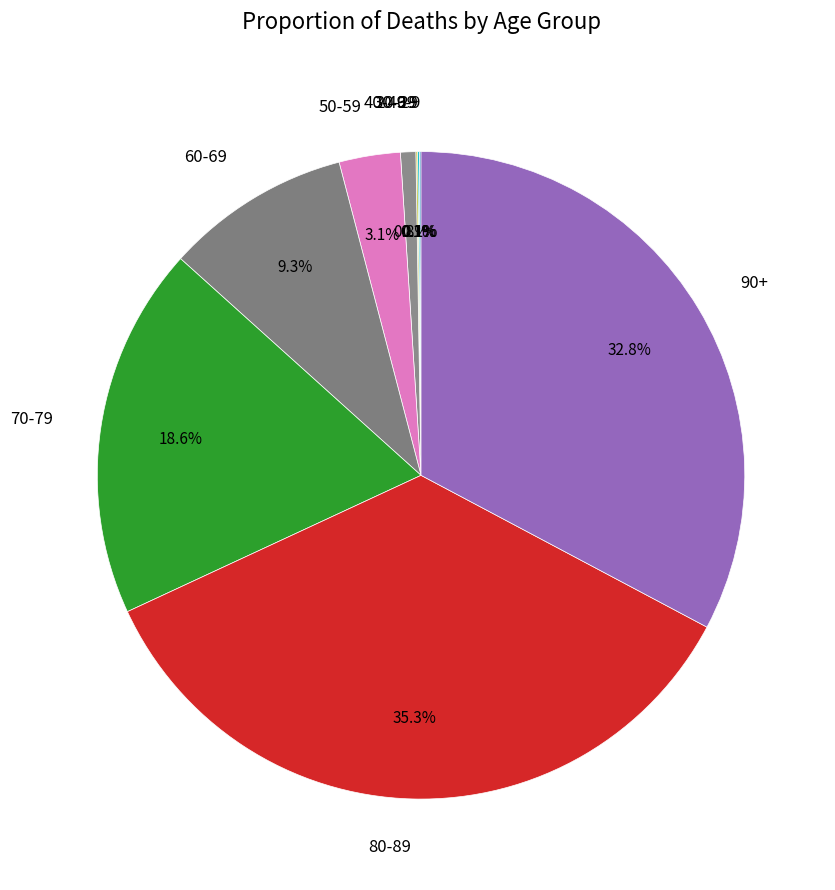

Does any single category account for the majority?

No